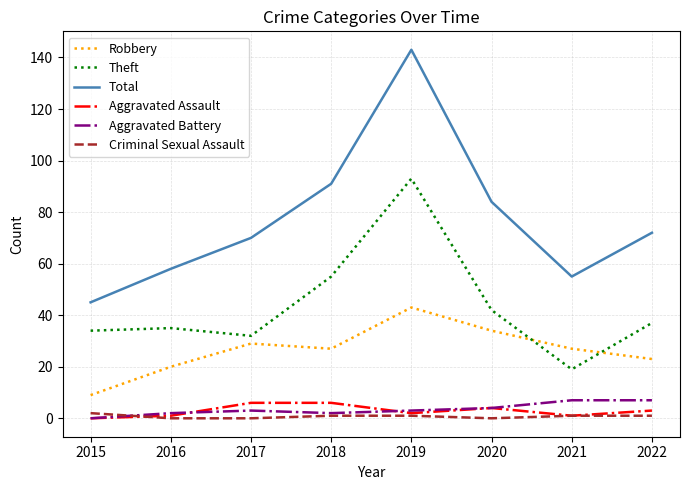

What are all the series names shown in the legend?

Robbery, Theft, Total, Aggravated Assault, Aggravated Battery, Criminal Sexual Assault